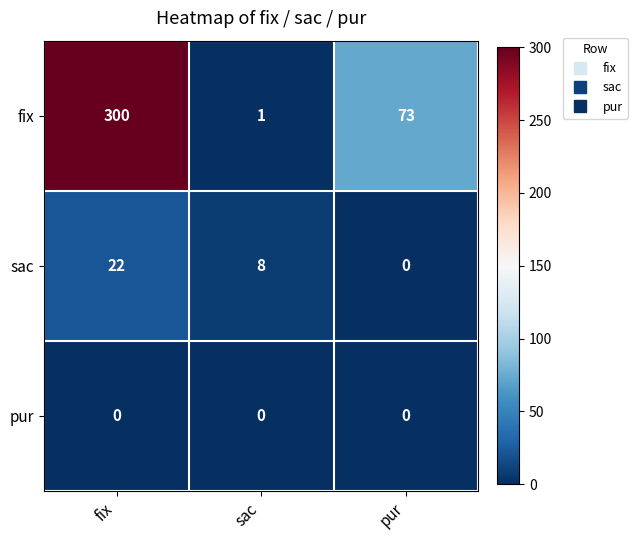

Reading left to right, what are all the values shown in this chart?

fix: 300	1	73
sac: 22	8	0
pur: 0	0	0